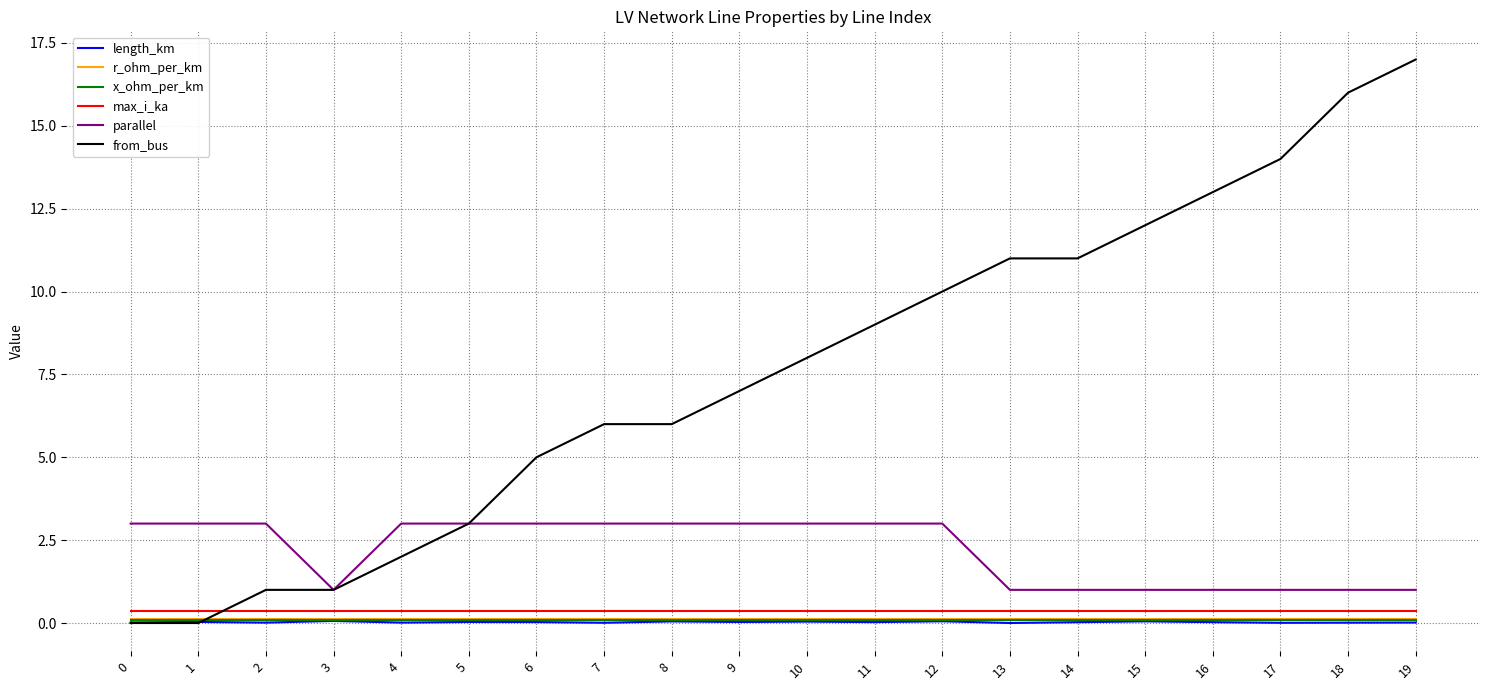

What is the difference between the highest and lowest values at 13?

11.0